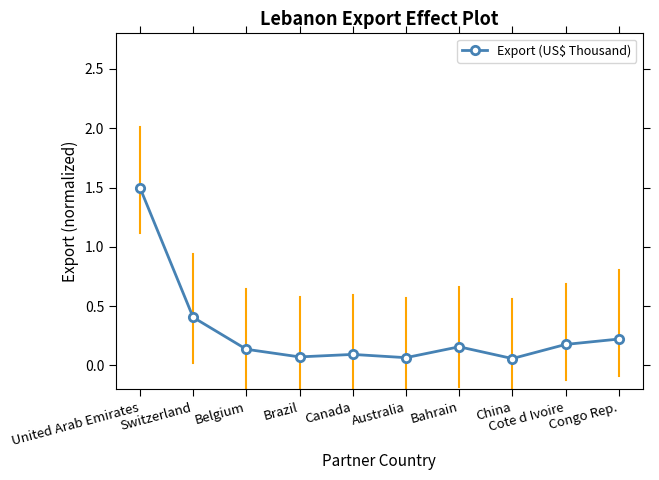

What is the sum of the values at Bahrain and Belgium?

0.3